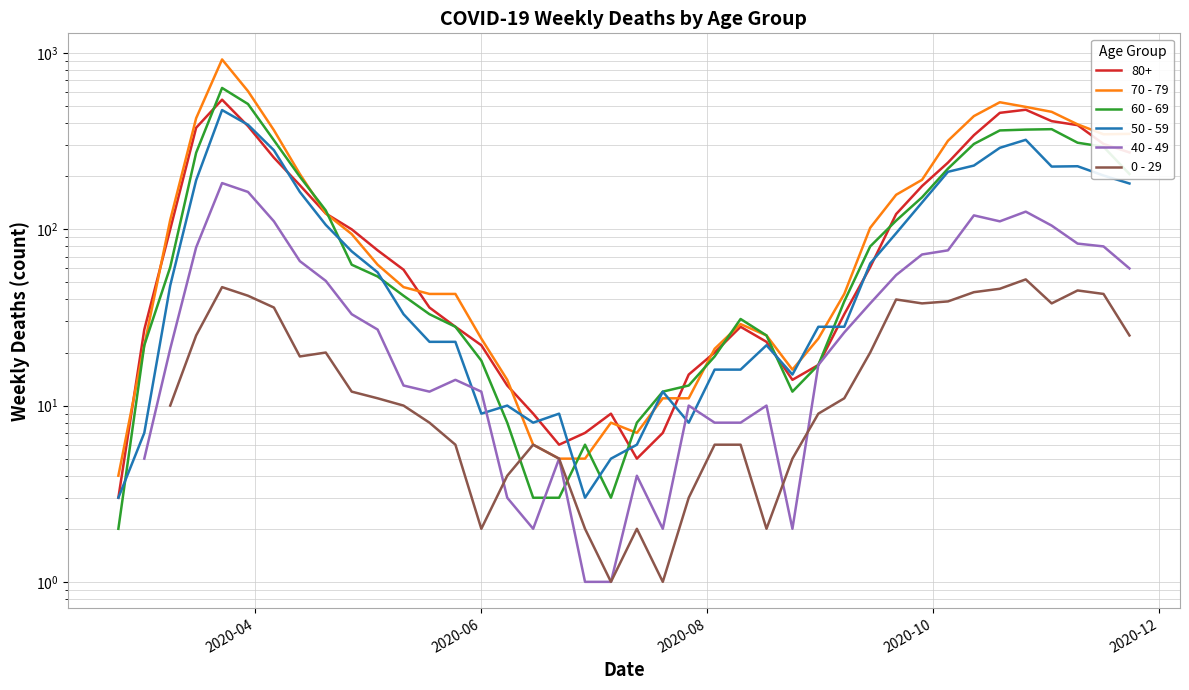

True or false: 60 - 69 and 50 - 59 intersect in this chart.

True